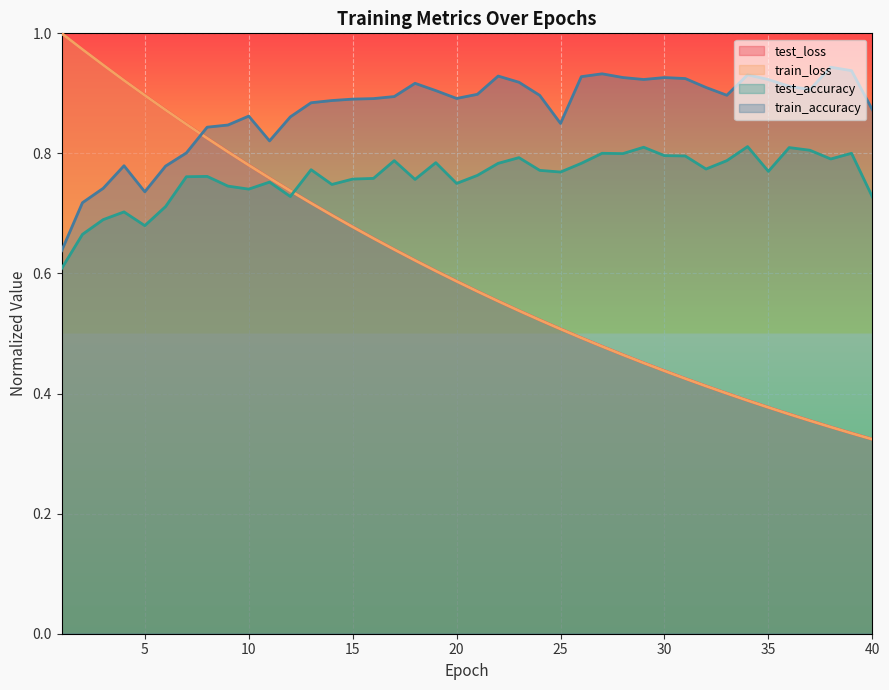

After their last crossing, which series has the higher values: train_accuracy or train_loss?

train_accuracy